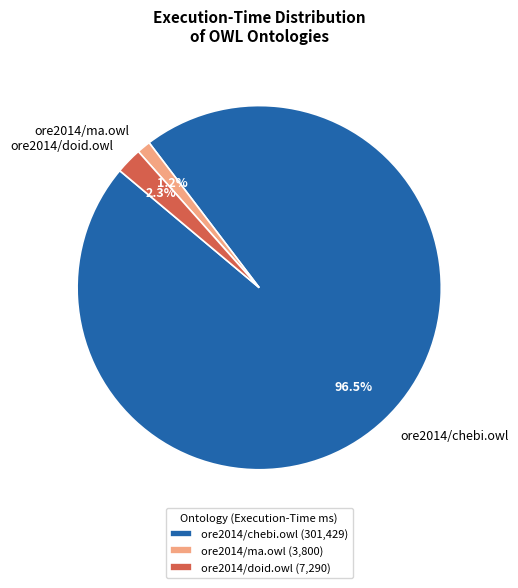

Is there a majority slice in this chart?

Yes